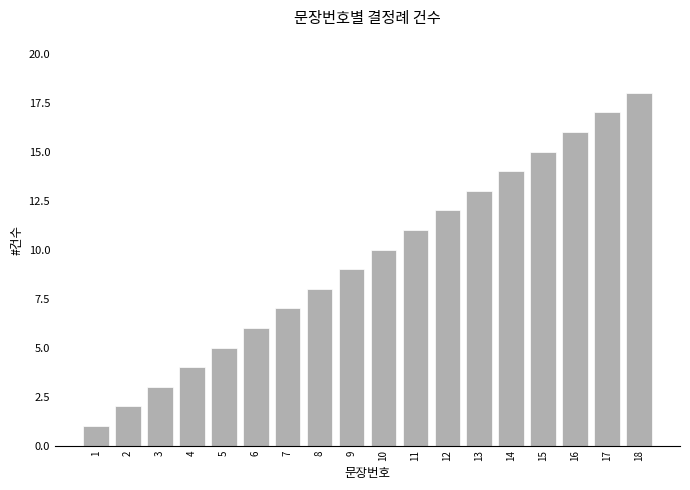

What is the difference between the second highest and minimum values?

16